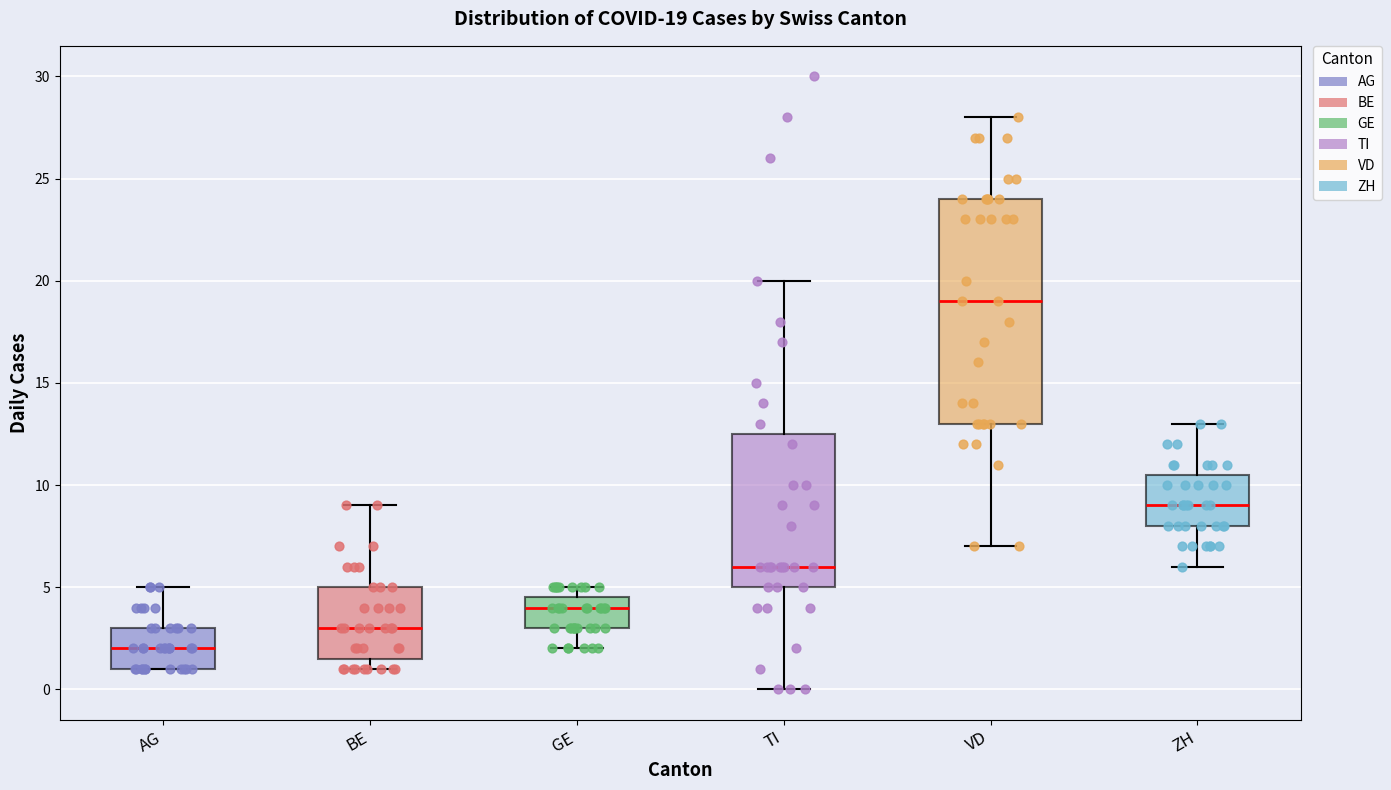

Comparing the boxes themselves (not the whiskers), which one is the tallest?

VD